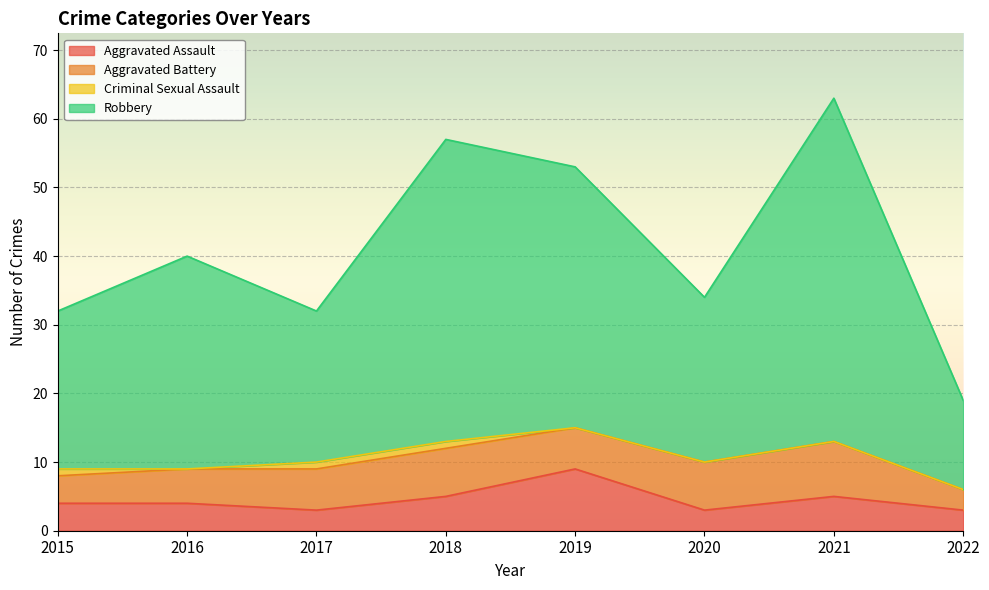

True or false: Aggravated Assault has a value of 5 at 2018.

True